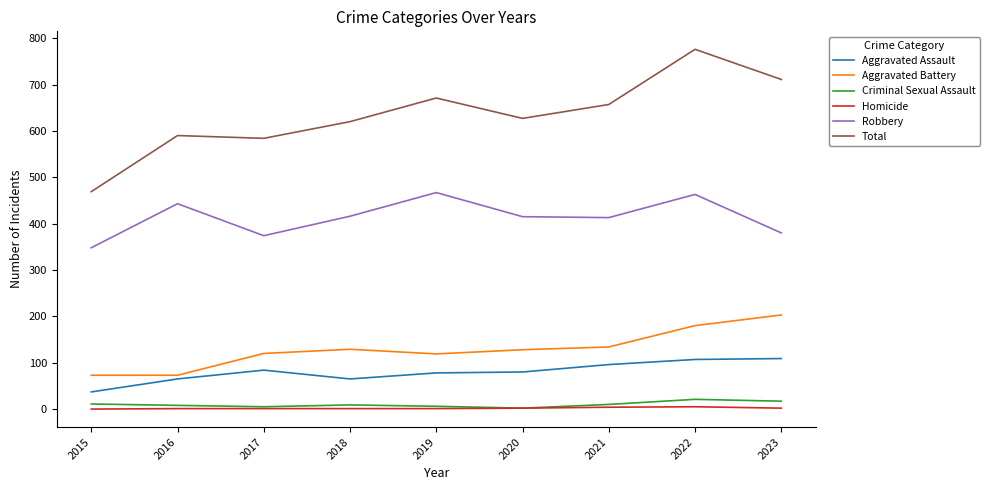

How many lines are shown in the chart?

6